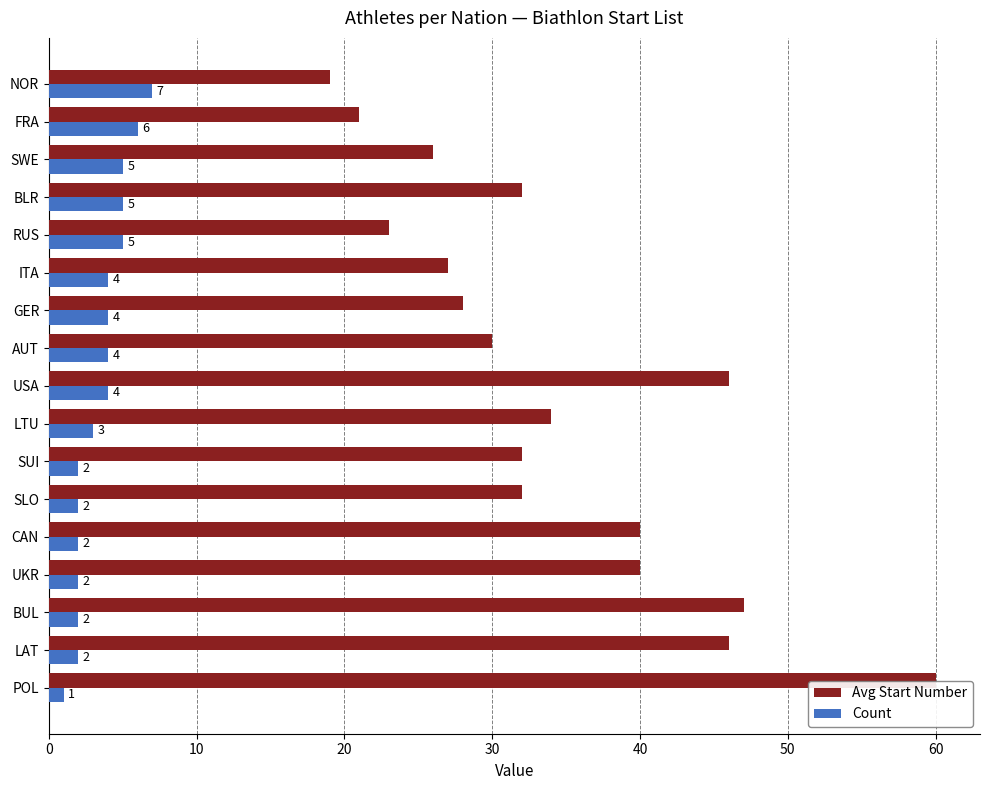

How many categories are shown in the chart?

17